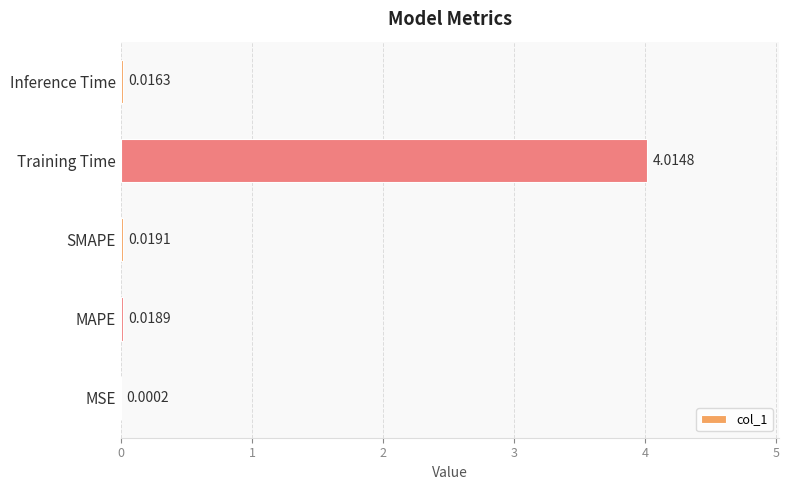

What is the change in value from Training Time to Inference Time?

-4.0